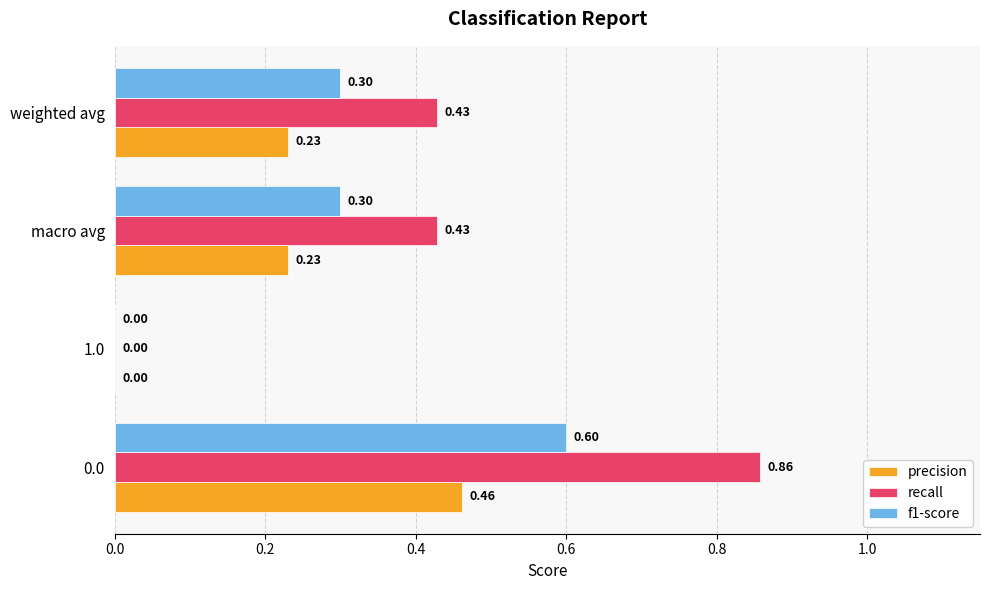

Which series changed the most between 1.0 and macro avg?

recall